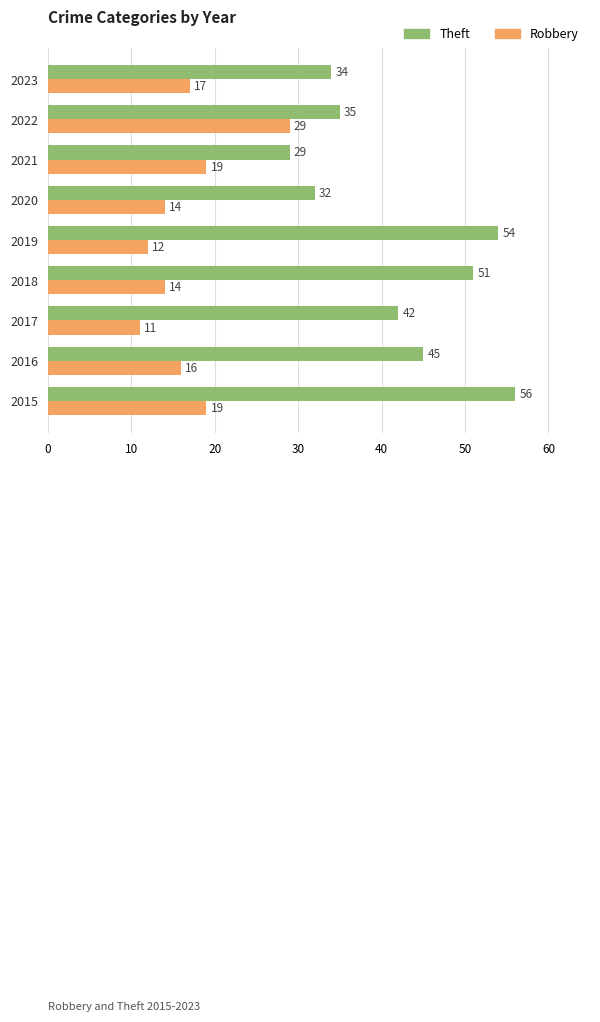

What is the sum of all Theft values?

378